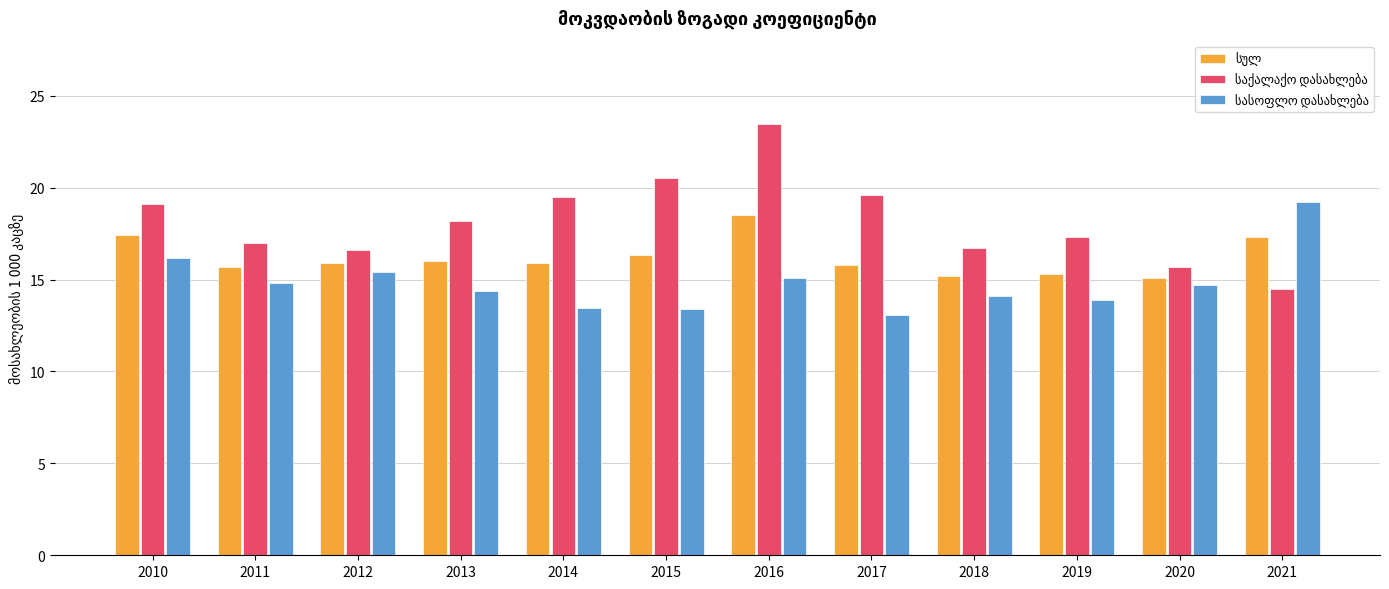

What is the total value across all series at 2015?

50.3